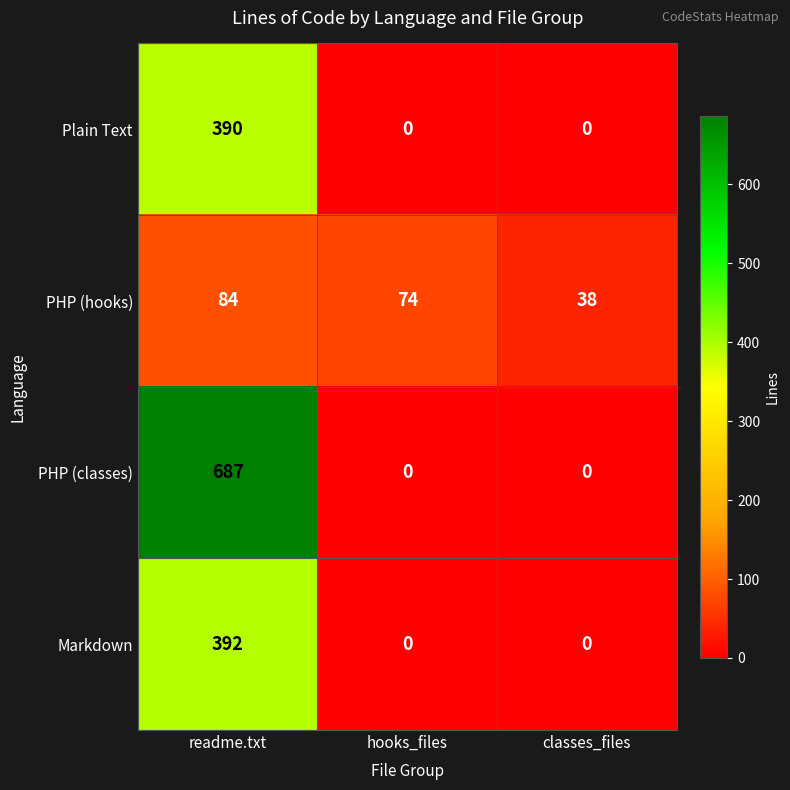

How many positive values does the Plain Text series have?

1